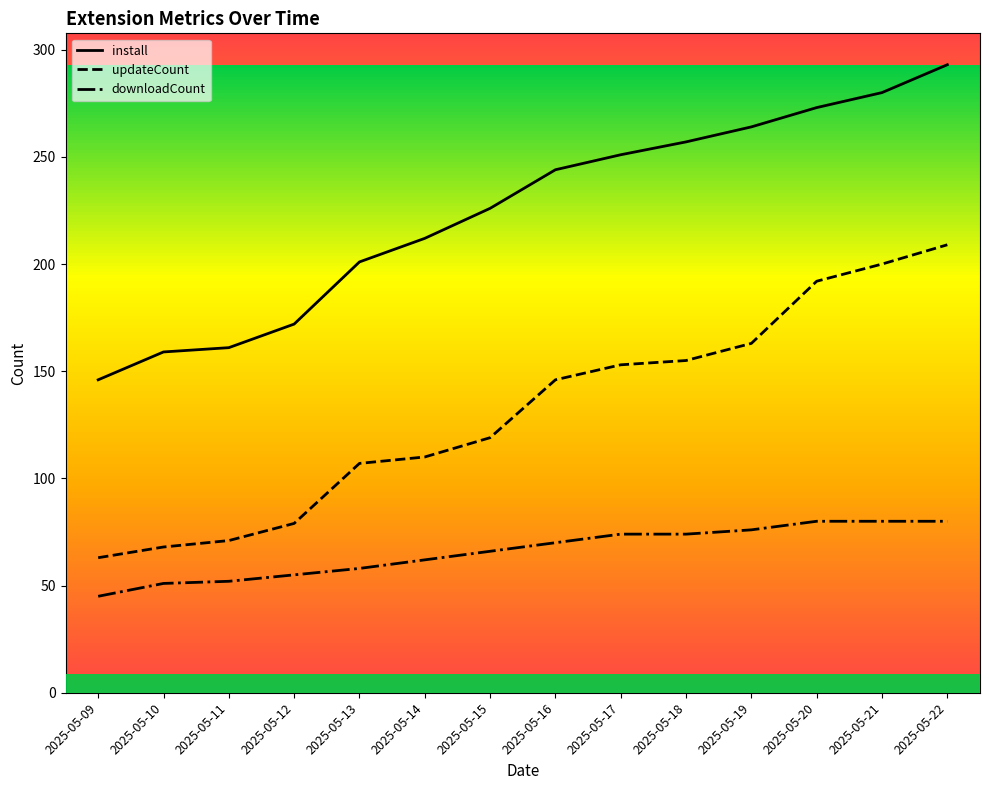

True or false: install and downloadCount intersect in this chart.

False